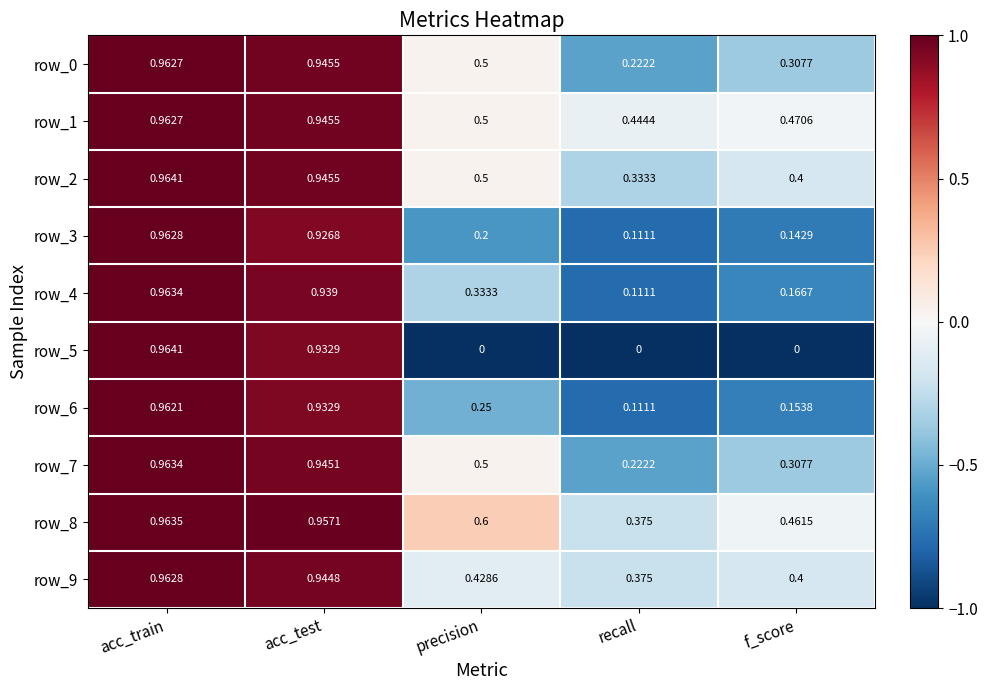

Where is row_9 nearest to the value 0?

recall